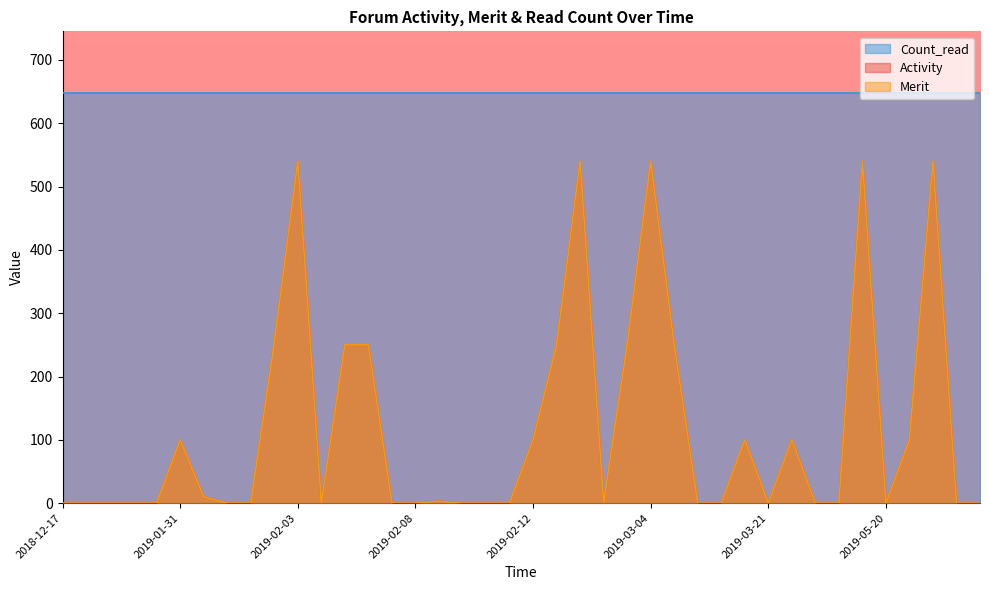

Which series has the widest spread of values?

Activity